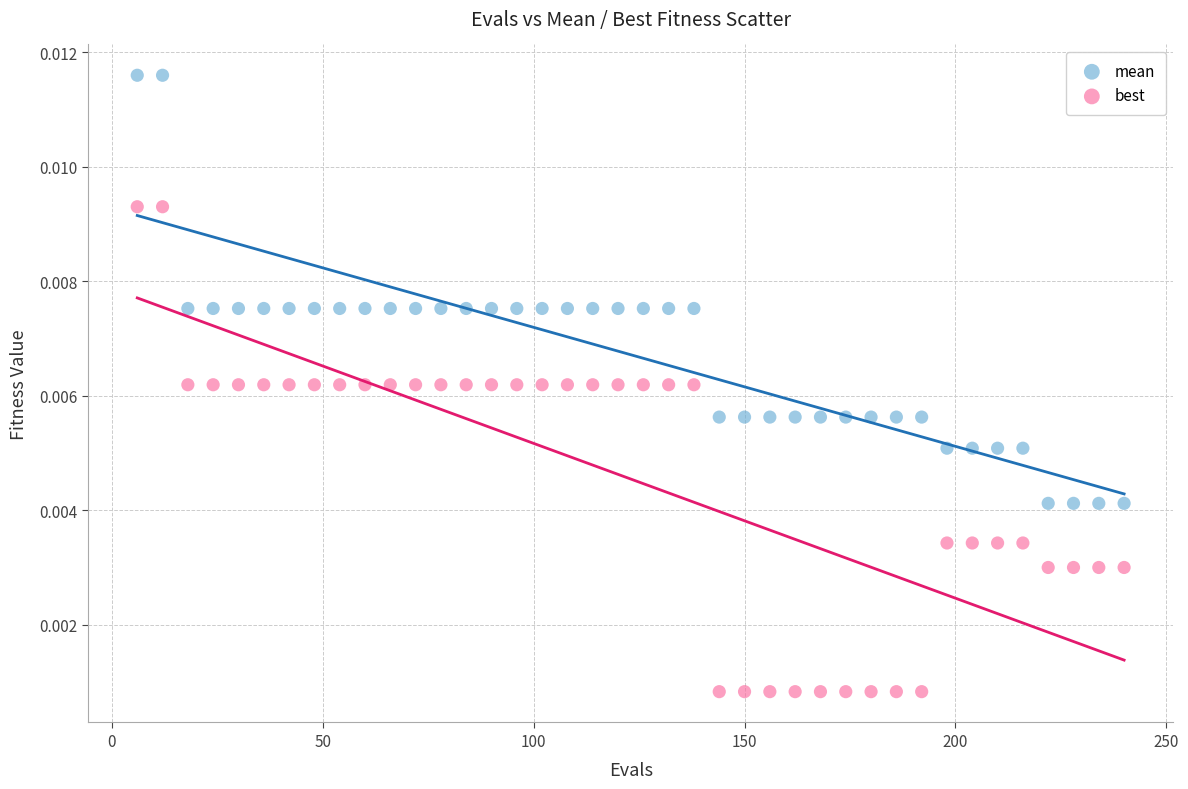

Across all data points, what is the range of X values (max minus min)?

234.0